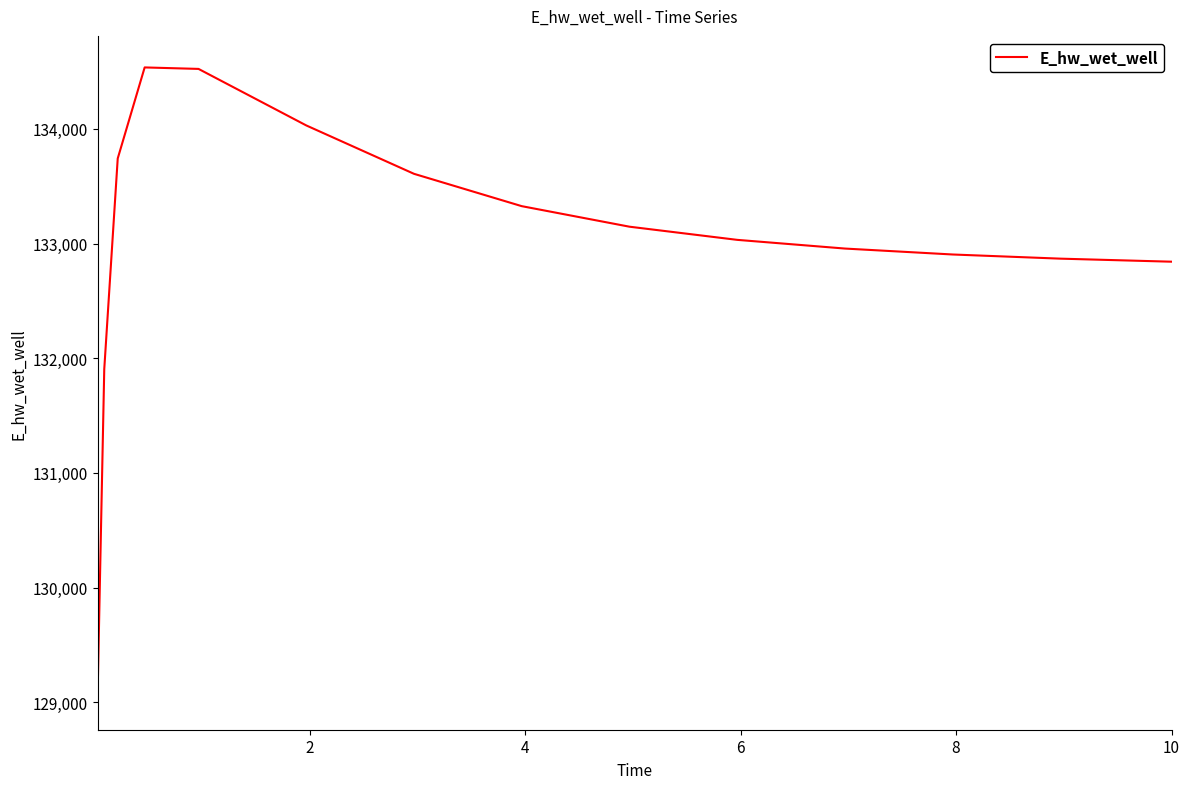

What is the difference between the maximum and minimum values?

5500.1